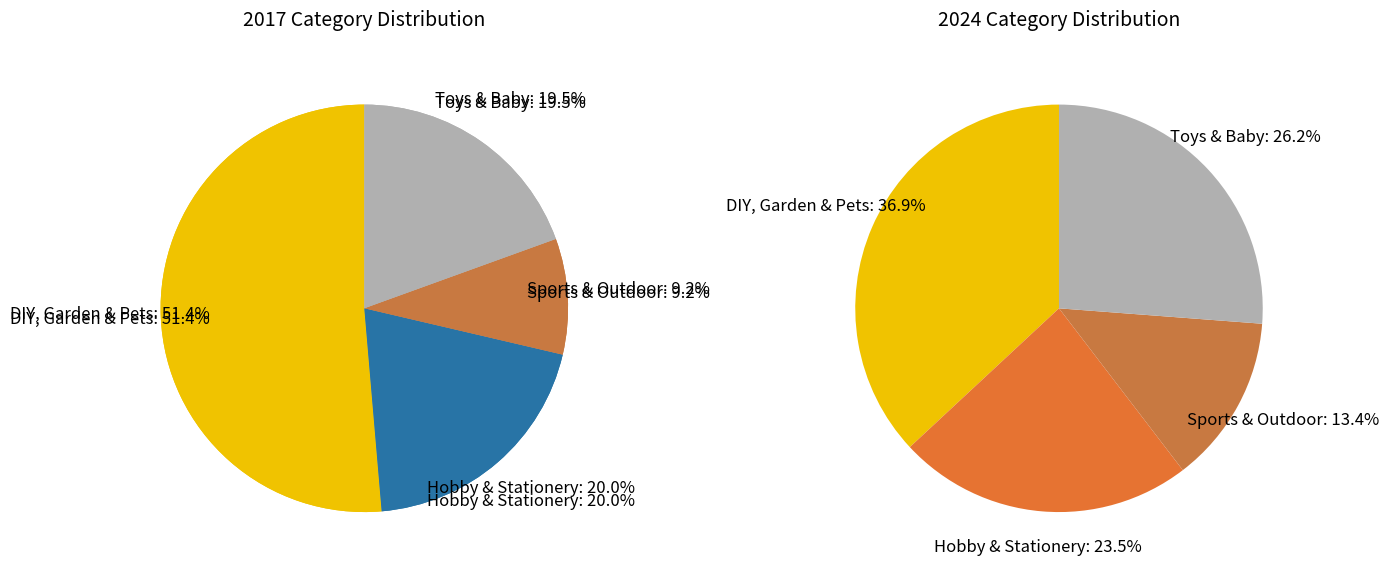

Which series changed the most between Sports & Outdoor and Toys & Baby?

values_2024